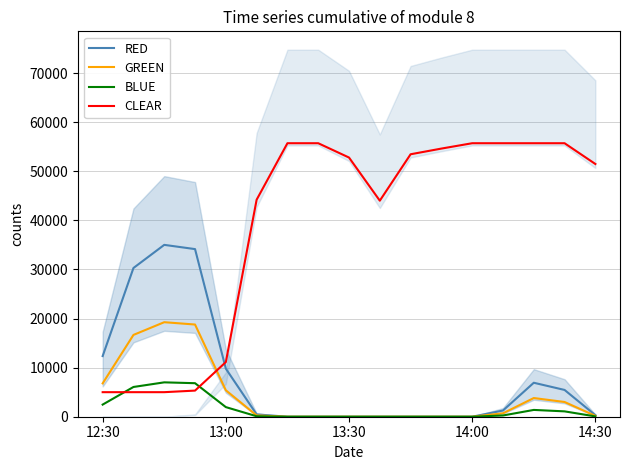

What is the highest value of the GREEN series?

19250.0